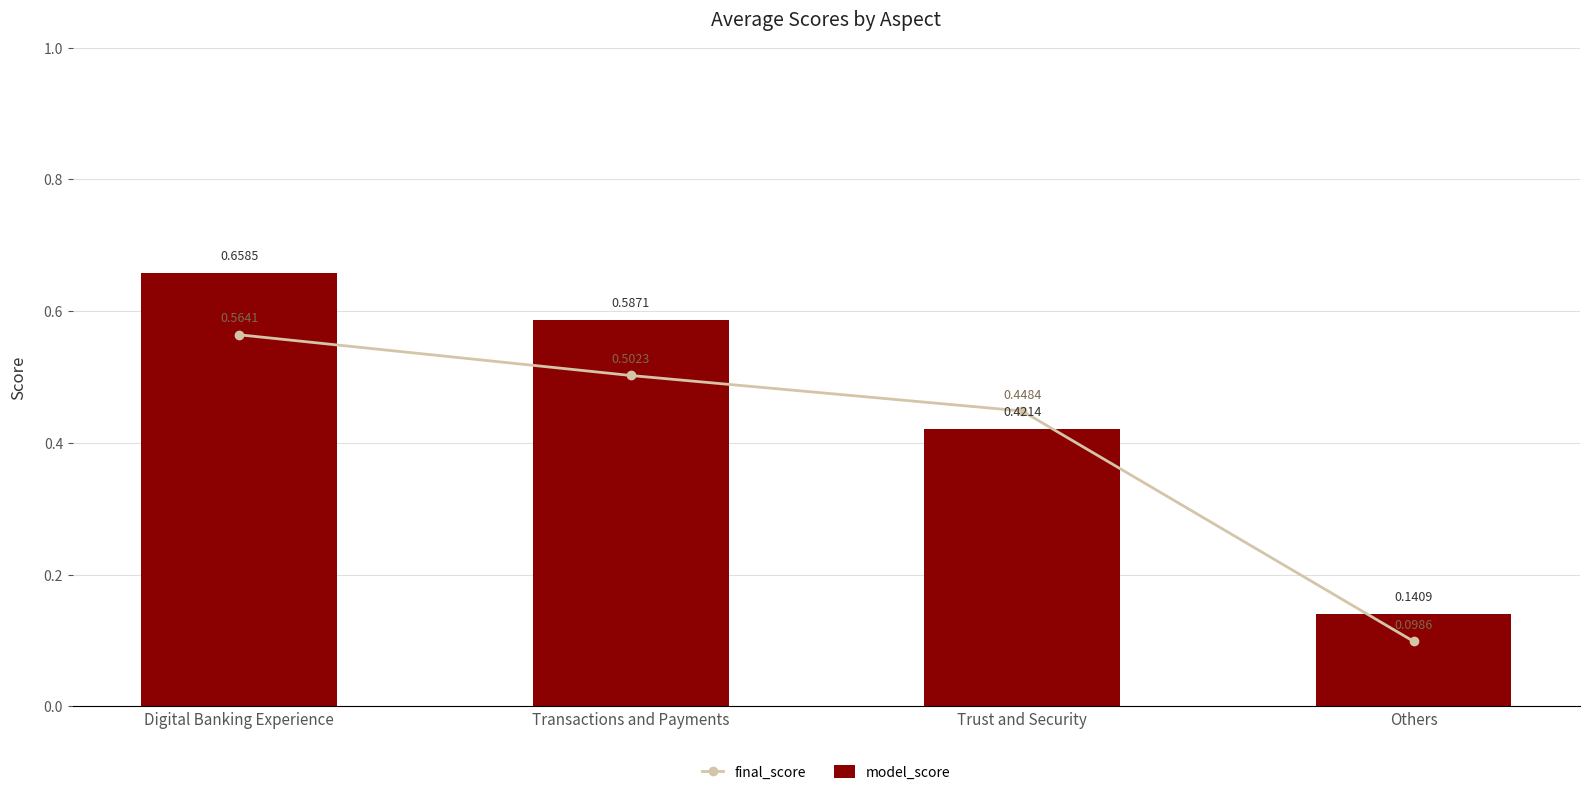

Rank the series at Digital Banking Experience from highest to lowest value.

model_score, final_score